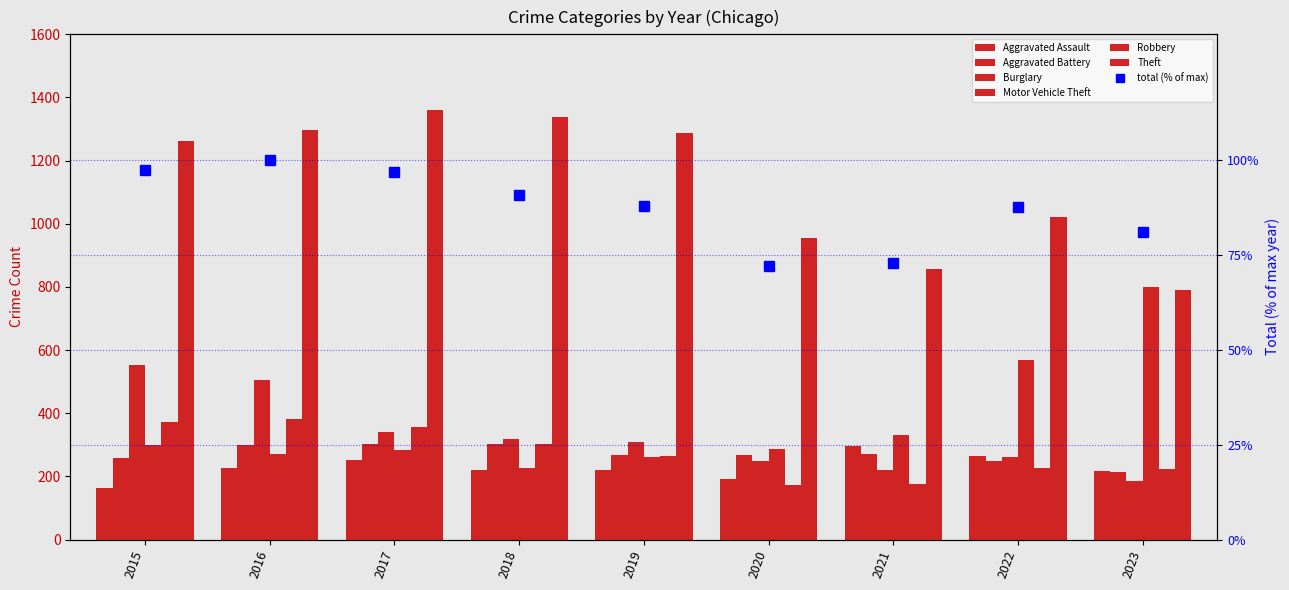

How many values in the Motor Vehicle Theft series are below 287?

4